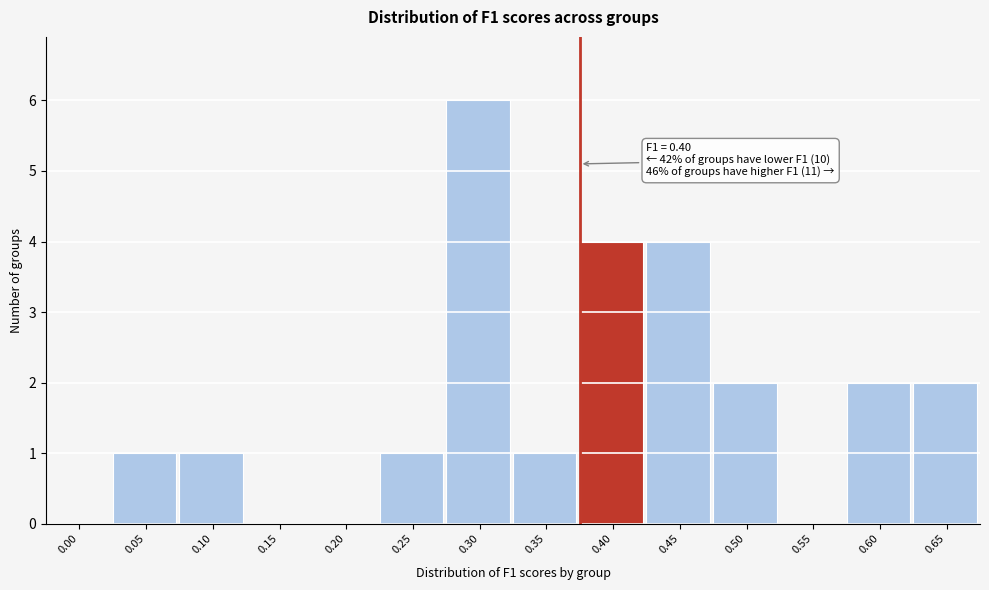

Reading left to right, list all the values displayed in this chart.

0.00=0	0.05=1	0.10=1	0.15=0	0.20=0	0.25=1	0.30=6	0.35=1	0.40=4	0.45=4	0.50=2	0.55=0	0.60=2	0.65=2